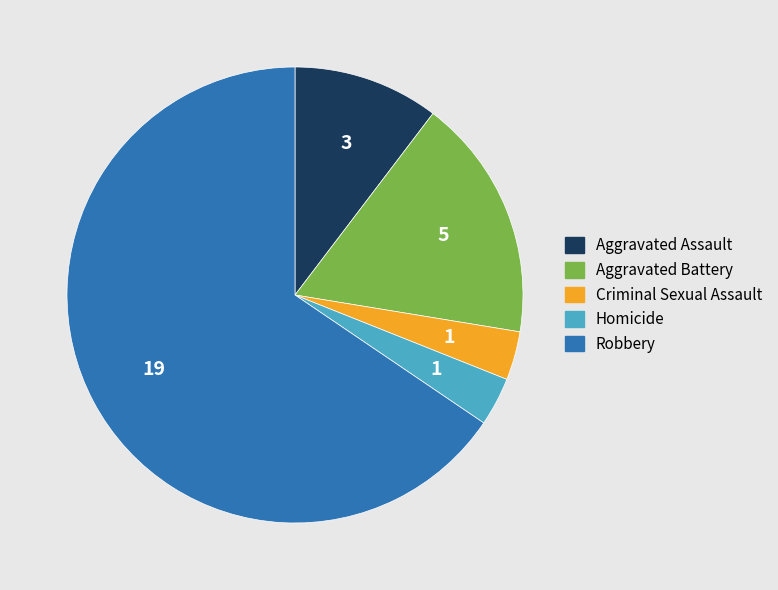

The Robbery slice represents 54% of the pie. True or false?

False